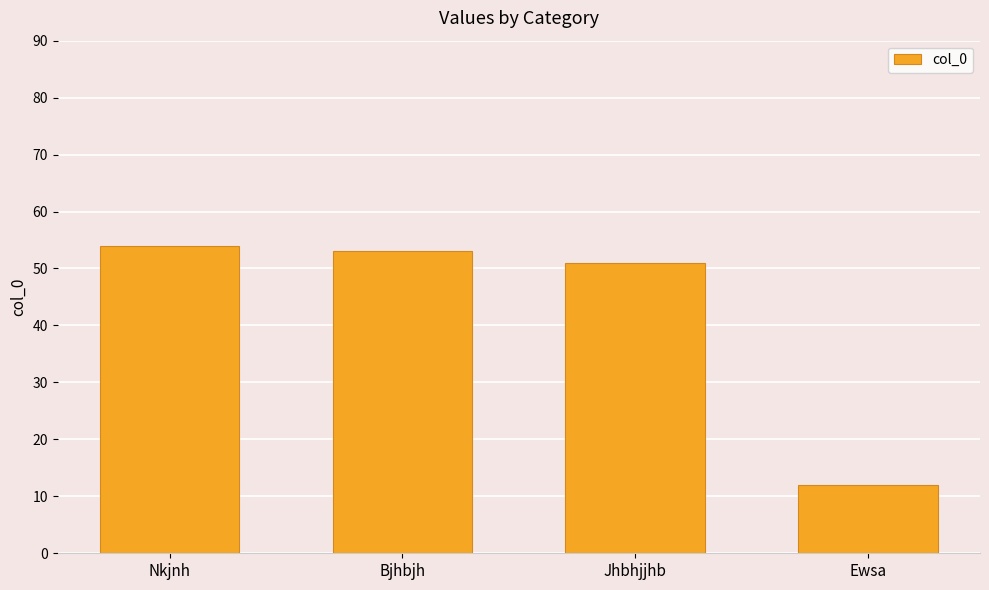

How many data points does each series have?

4